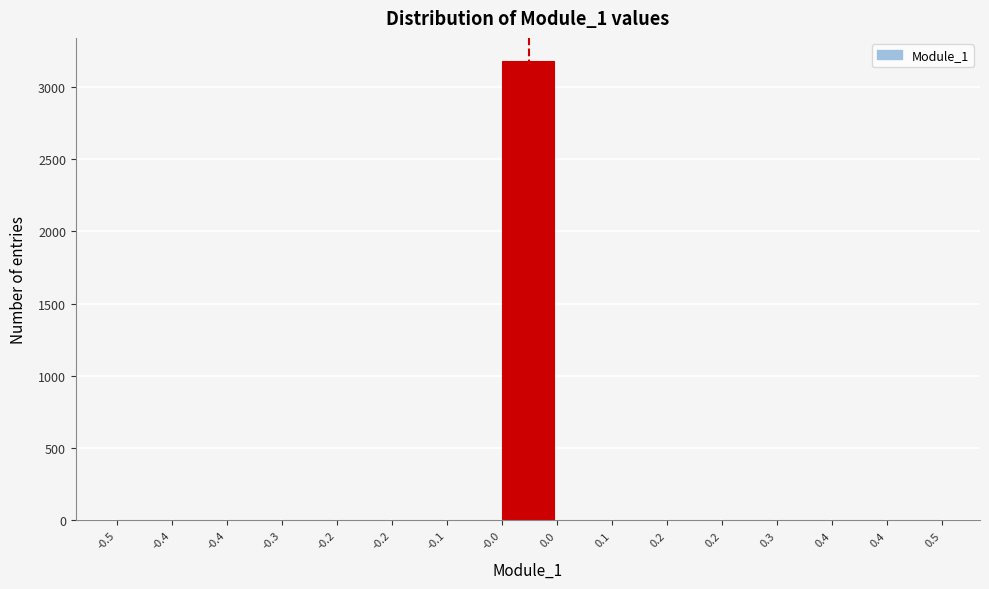

How many distinct data groups are displayed?

1